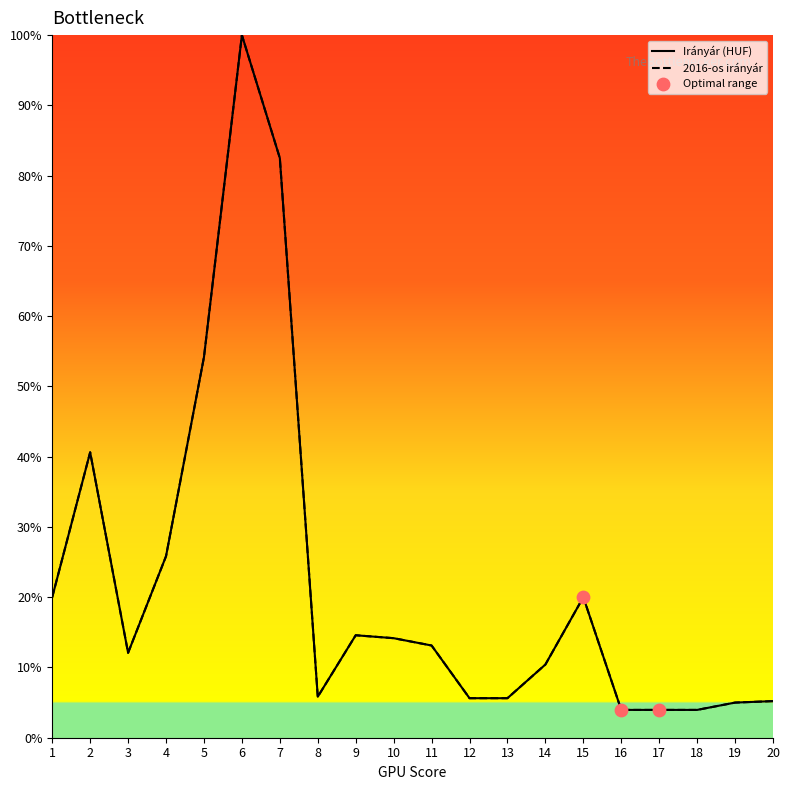

Which series reaches the maximum Y coordinate?

Irányár (HUF)